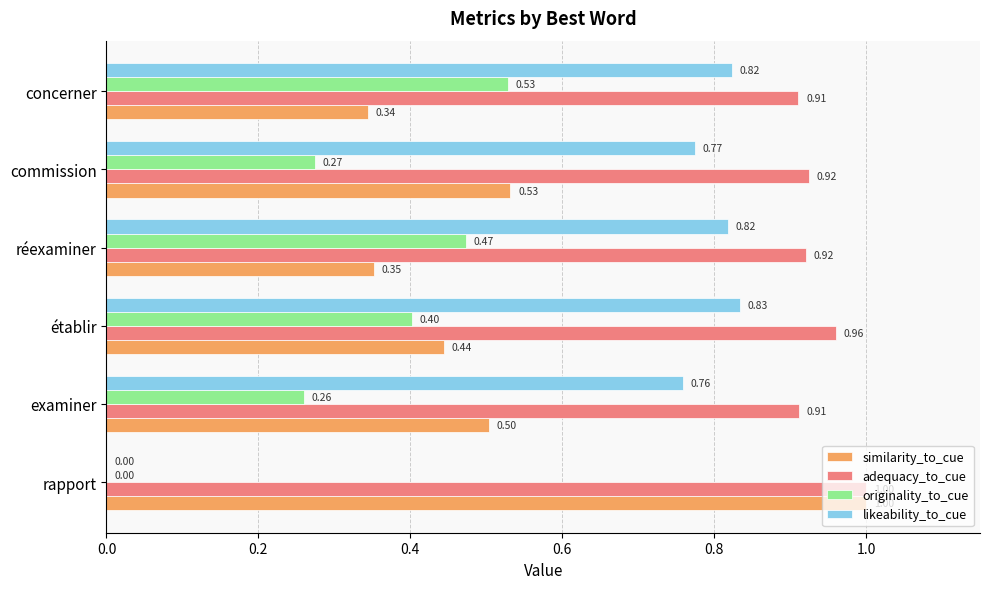

Which label corresponds to the largest value in the chart?

rapport